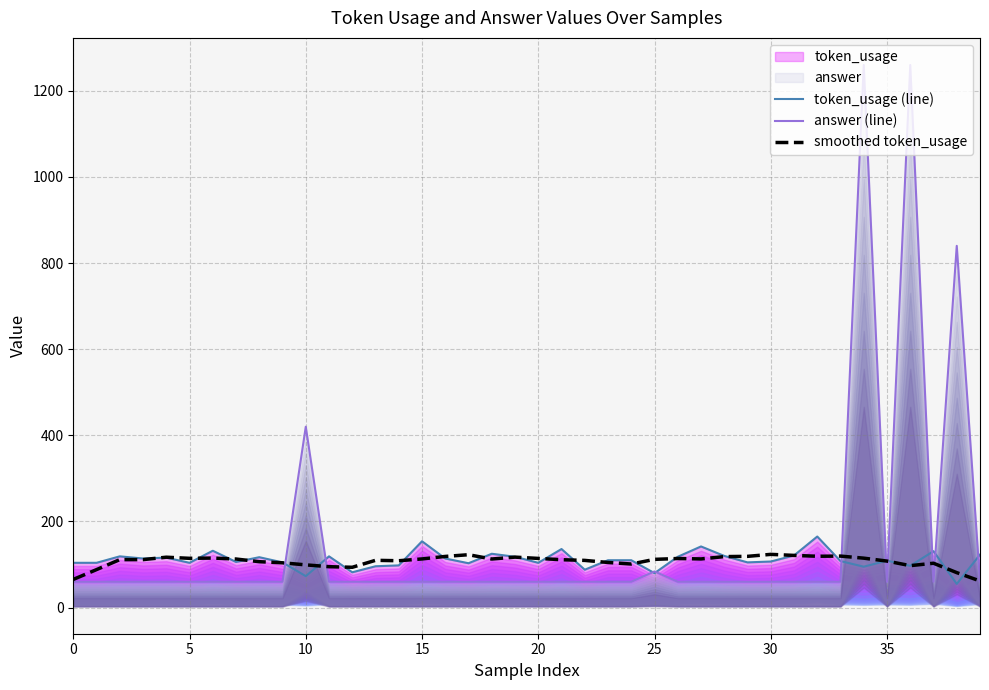

At which label is token_usage (line) closest to 110?

23